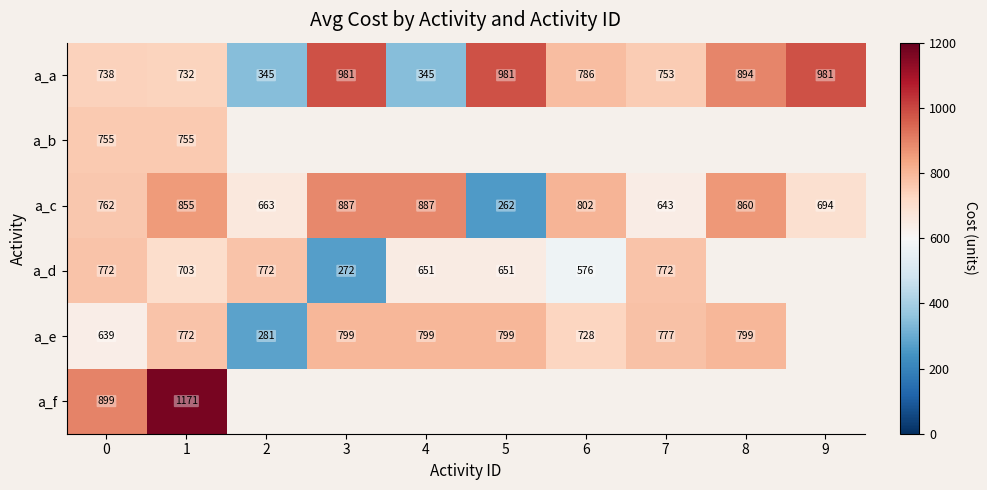

At how many categories does at least one series exceed 505?

10